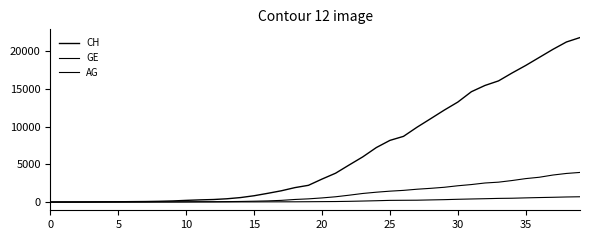

Does the chart display data point markers on the line(s)?

No